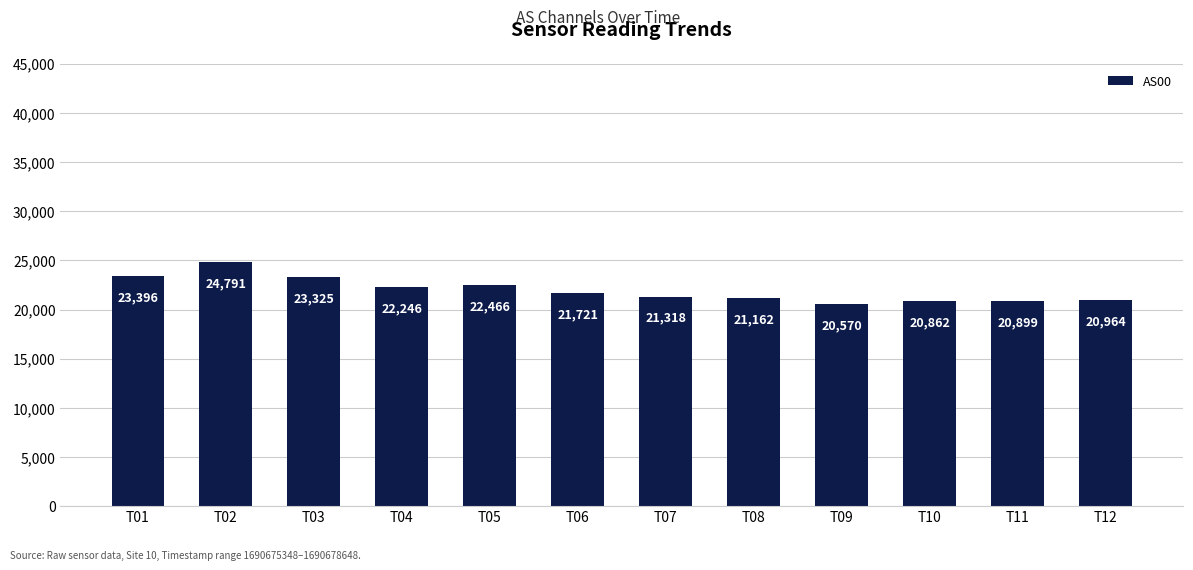

What is the smallest value displayed?

20570